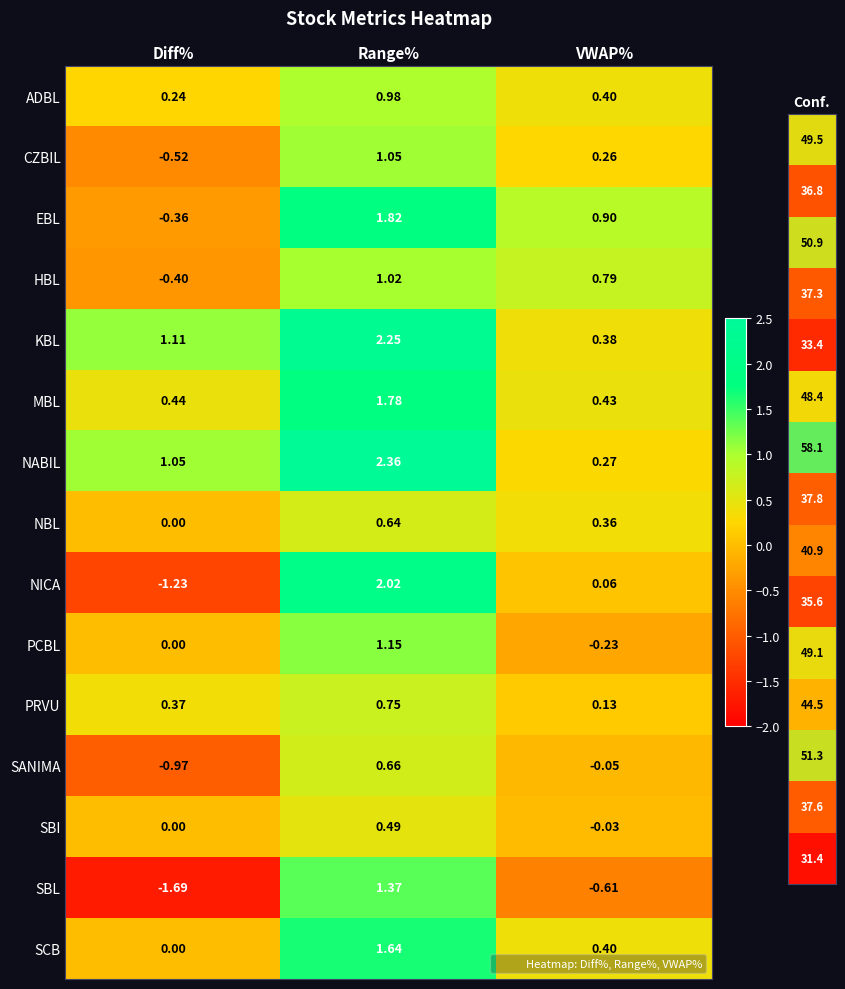

At which label does KBL first exceed 1?

Diff%